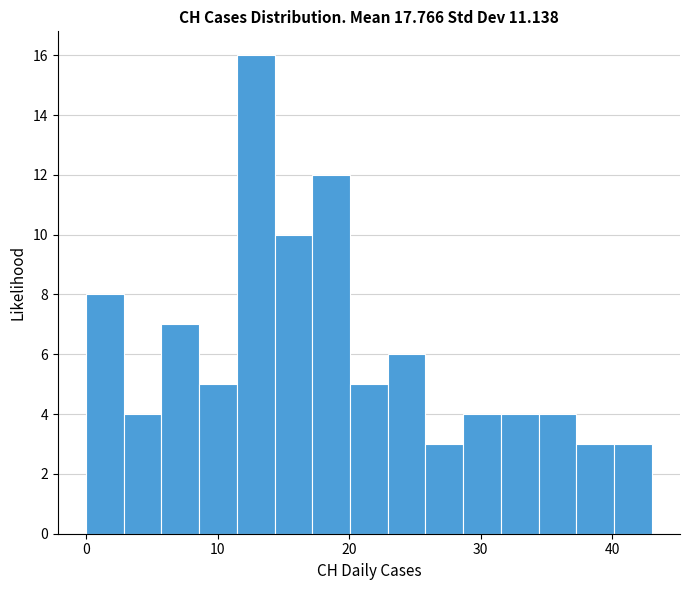

Around what value on the x-axis is the tallest bar? Give the approximate position of its centre, as read against the axis.

13